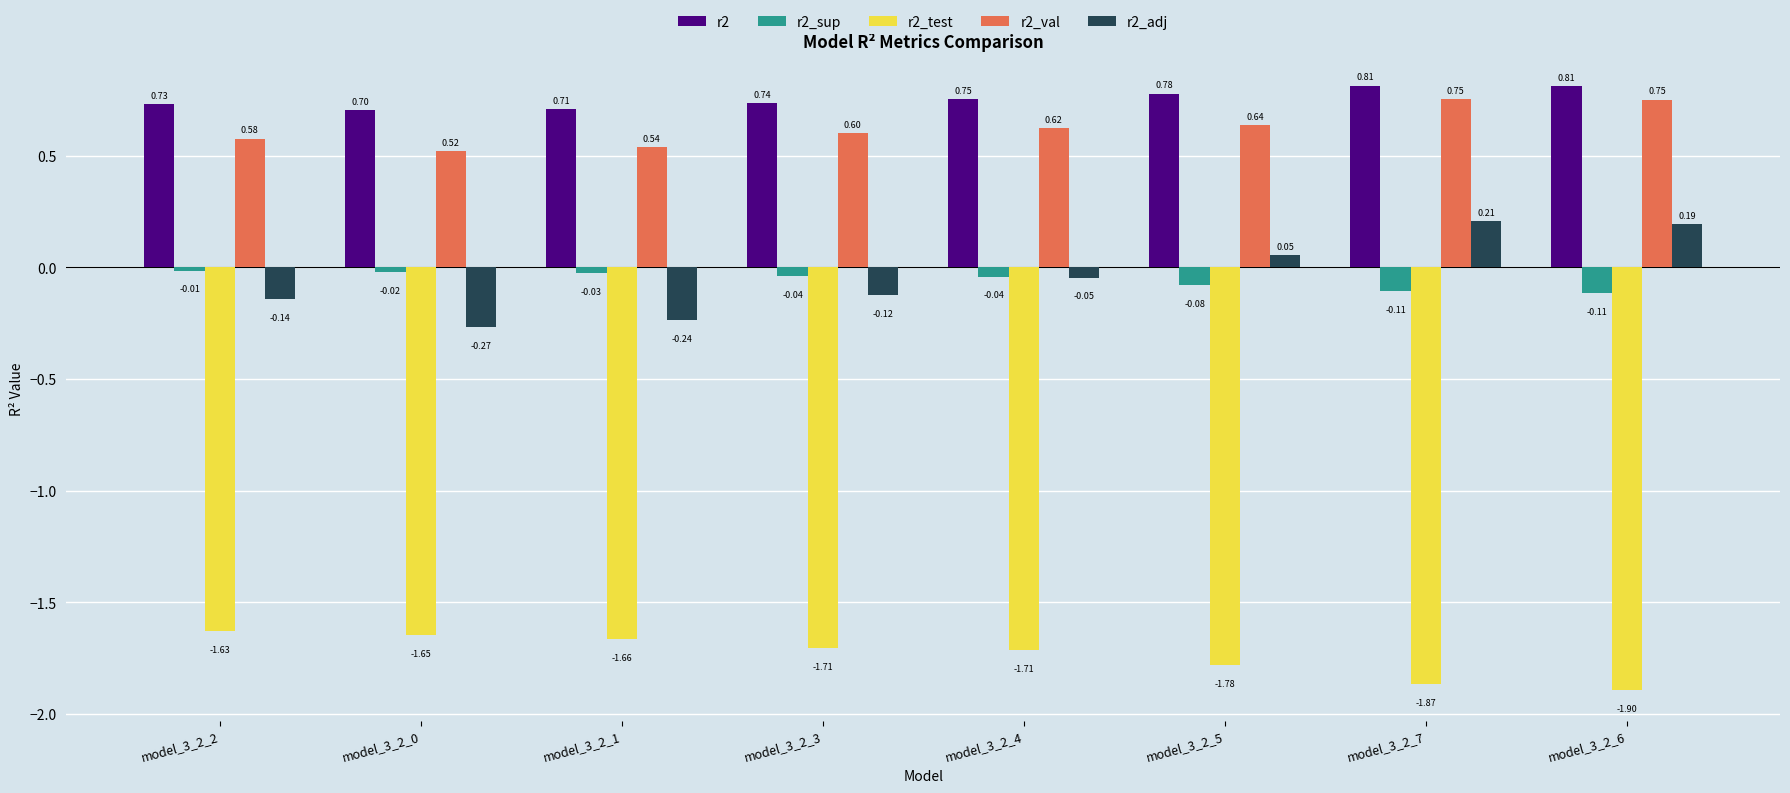

What is the average value of the r2_val series?

0.6